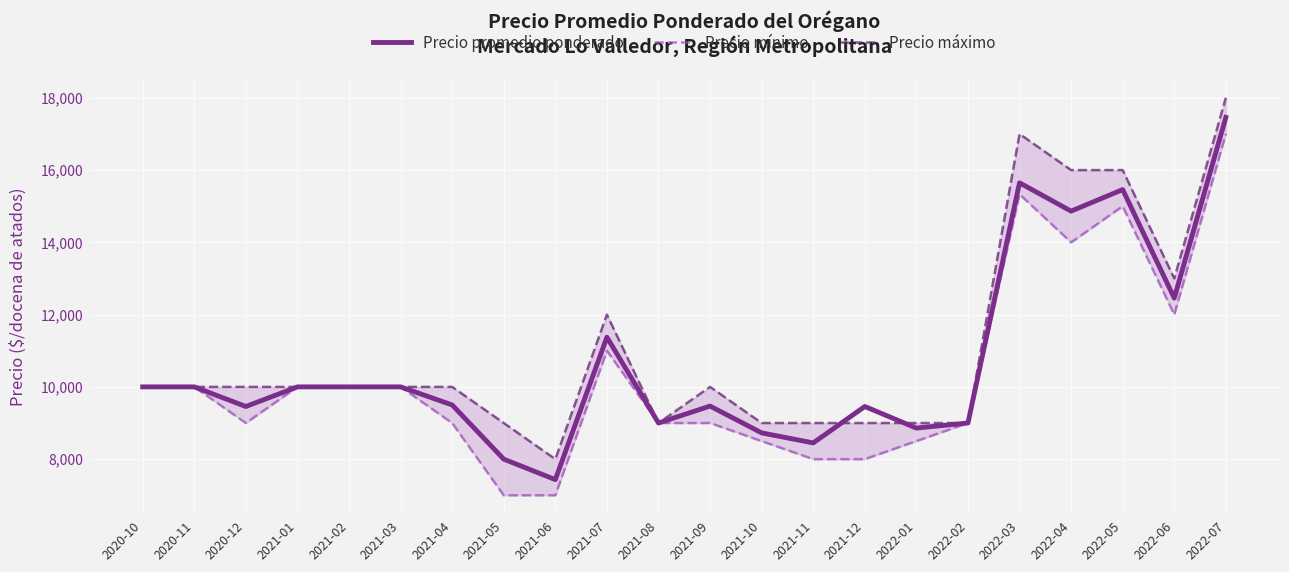

What is the difference between the Precio mínimo values at 2021-02 and 2022-05?

5000